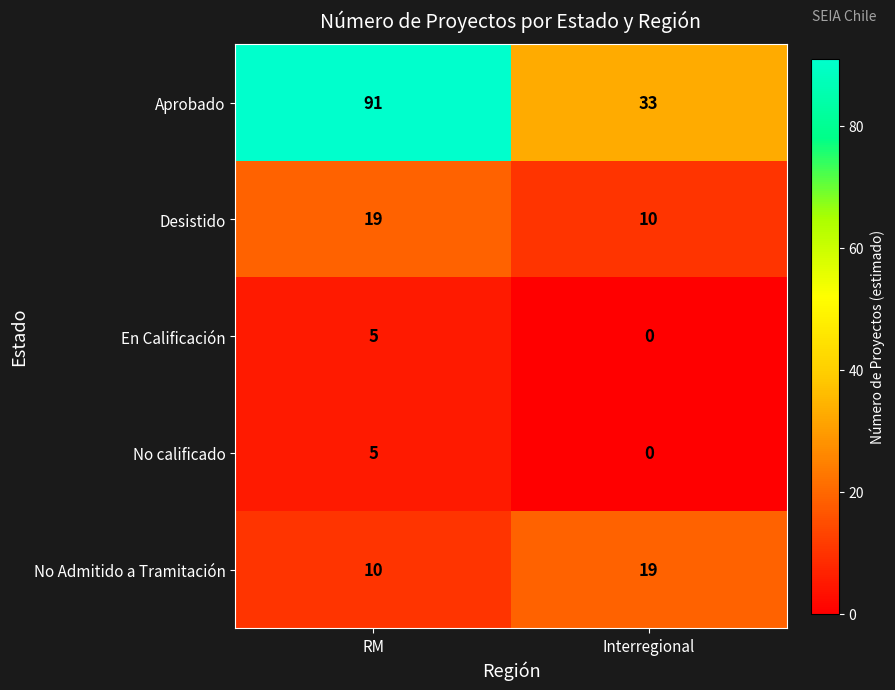

List the labels in order of Desistido value, smallest first.

Interregional, RM